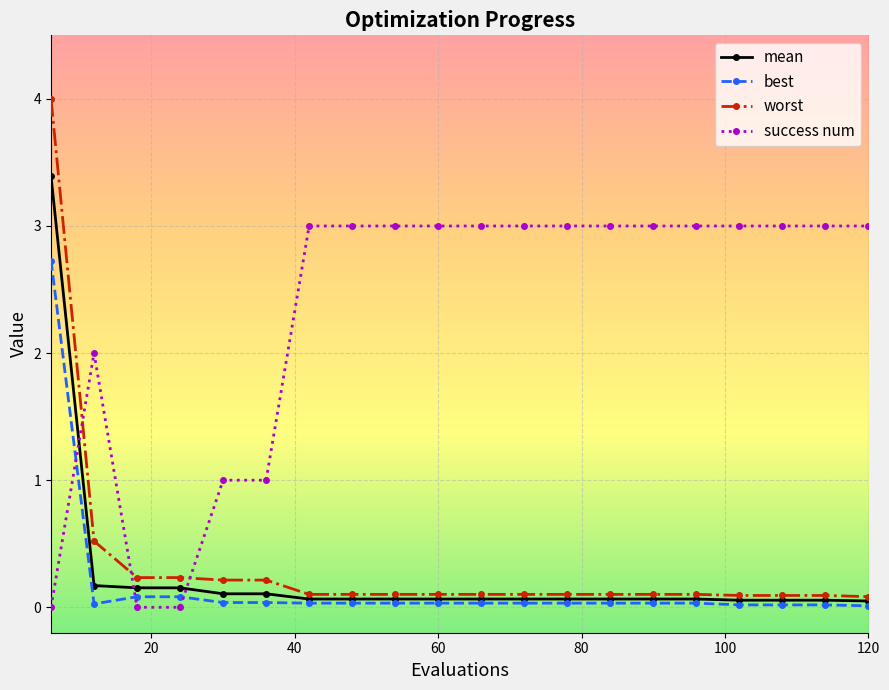

Which series has the largest range (max minus min)?

worst